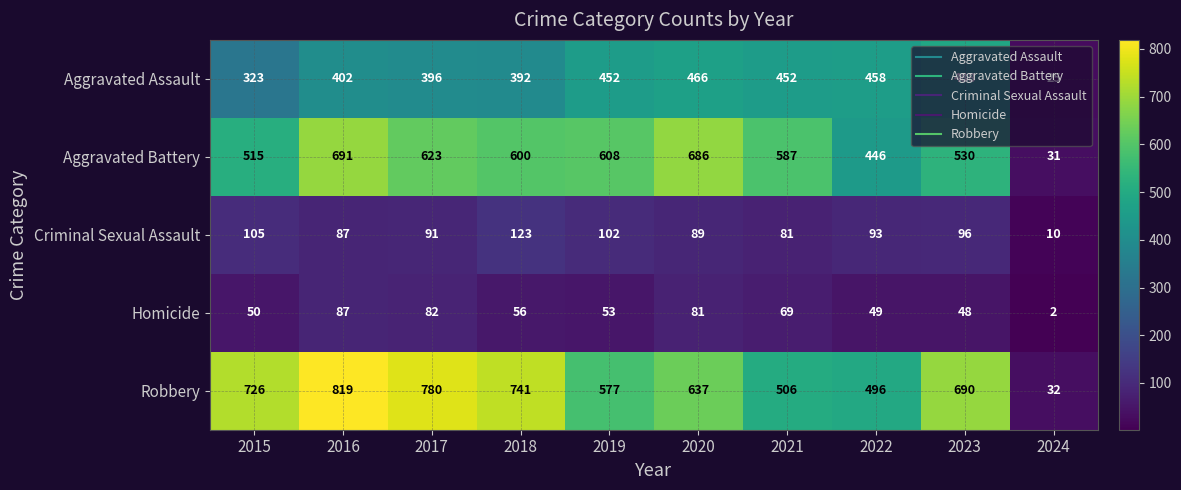

Is it true that Homicide equals 119 at 2021?

False